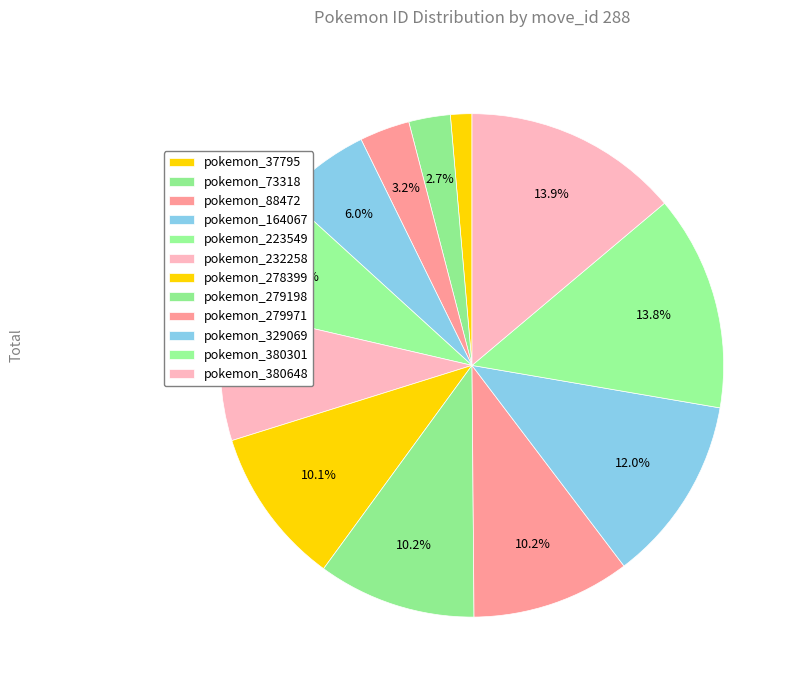

To the nearest percent, what is the difference between the largest and smallest slice percentages?

12%